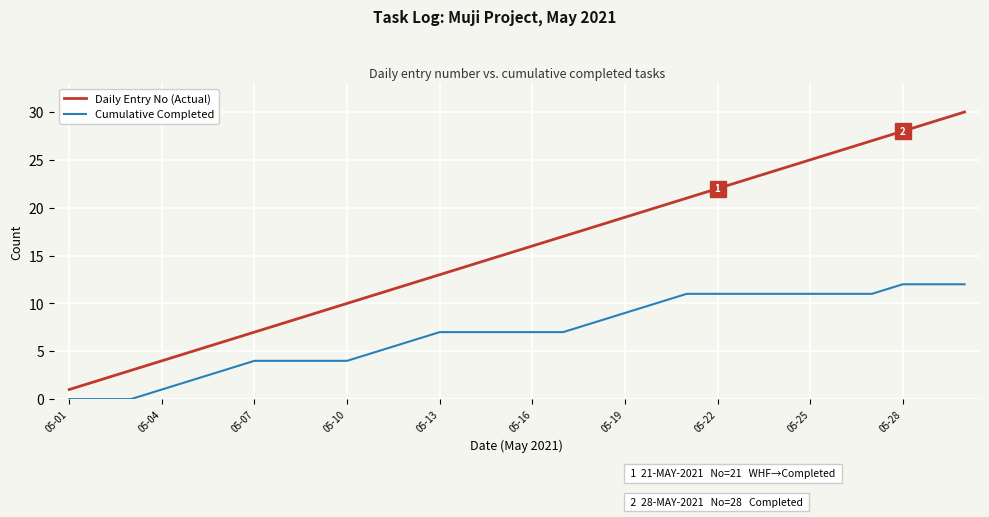

Which series has the widest spread of values?

Daily Entry No (Actual)